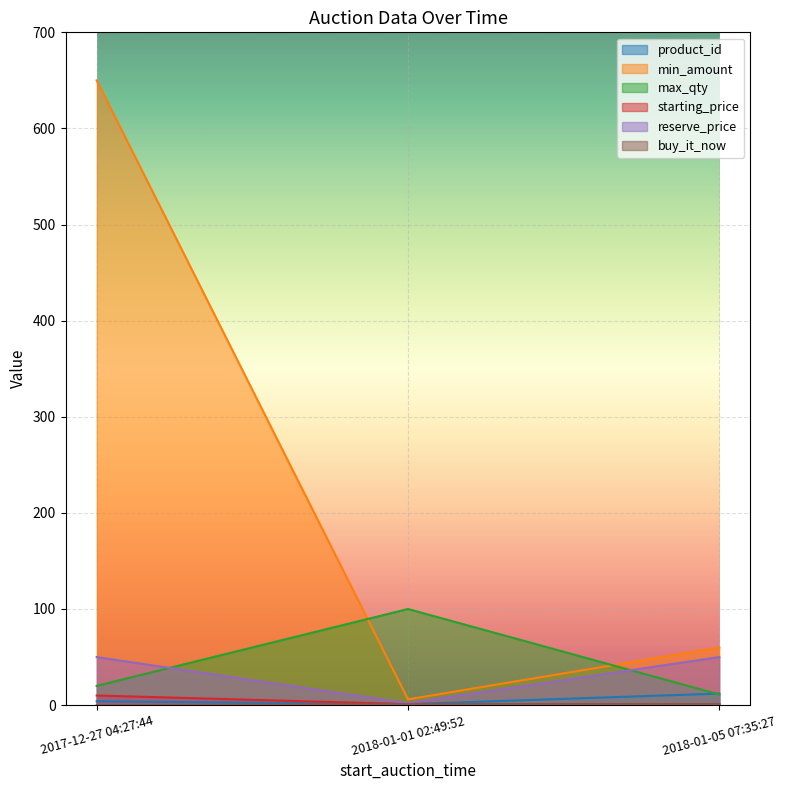

Is it true that starting_price equals 6 at 2017-12-27 04:27:44?

False